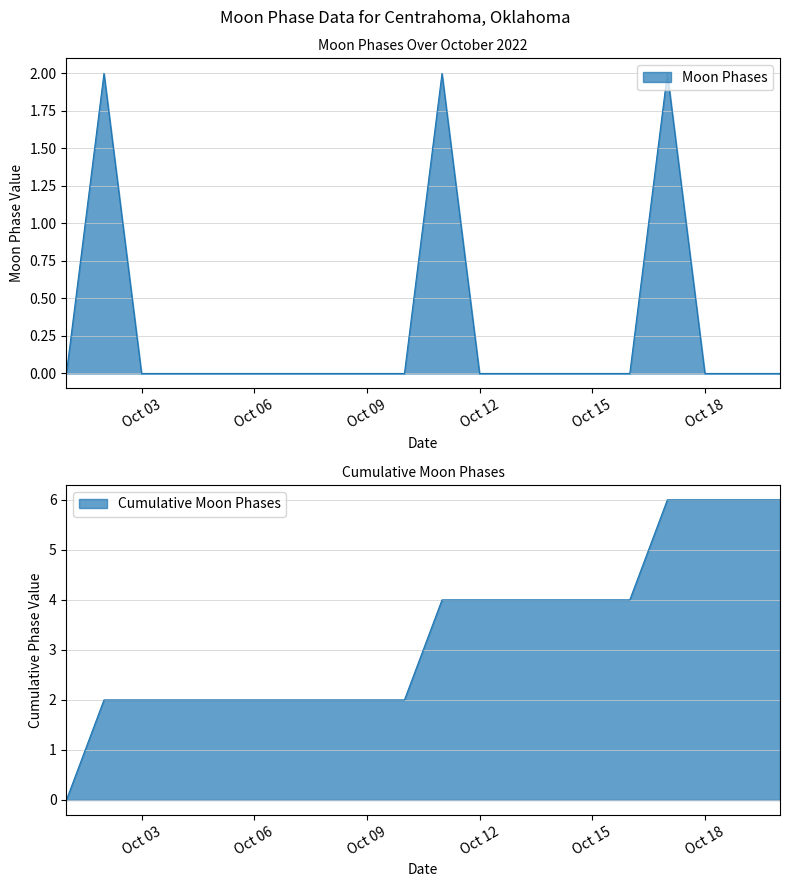

Between 2022-10-06 and 2022-10-05, which is larger?

2022-10-06